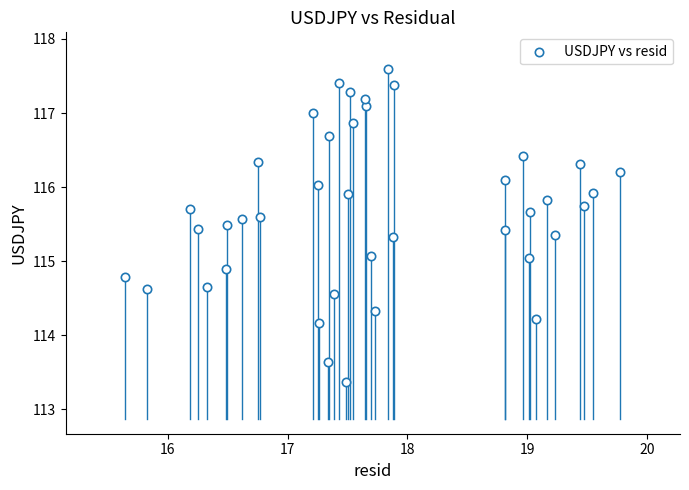

What is the range of Y values (max minus min)?

4.2